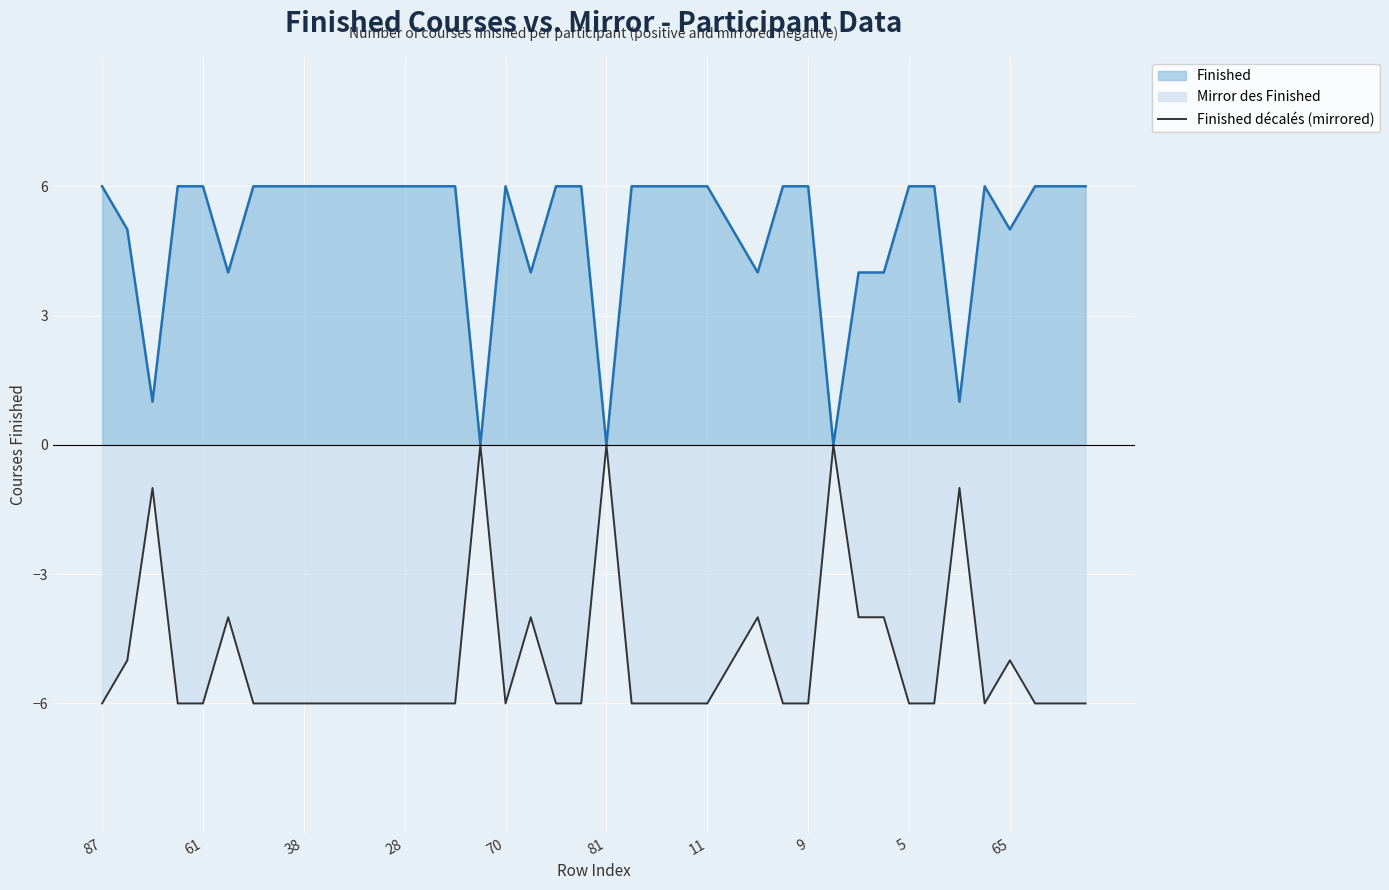

What is the difference between the second highest and second lowest values?

6